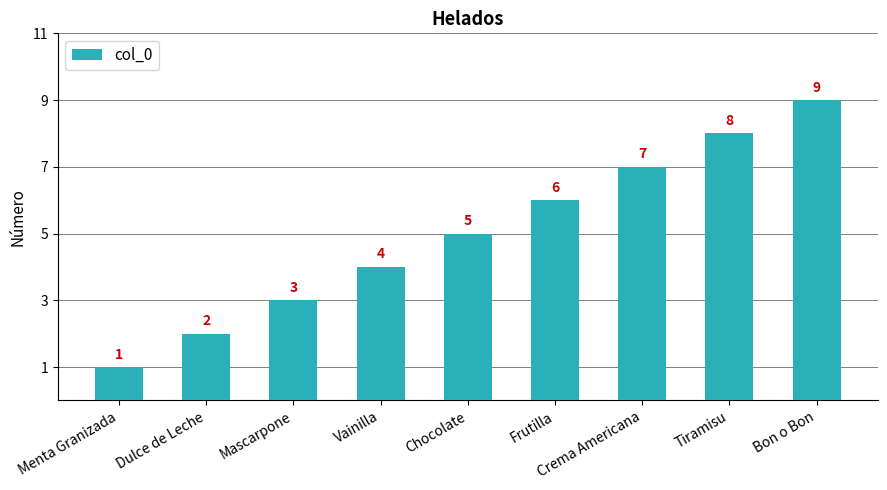

What position from the left is Frutilla?

6